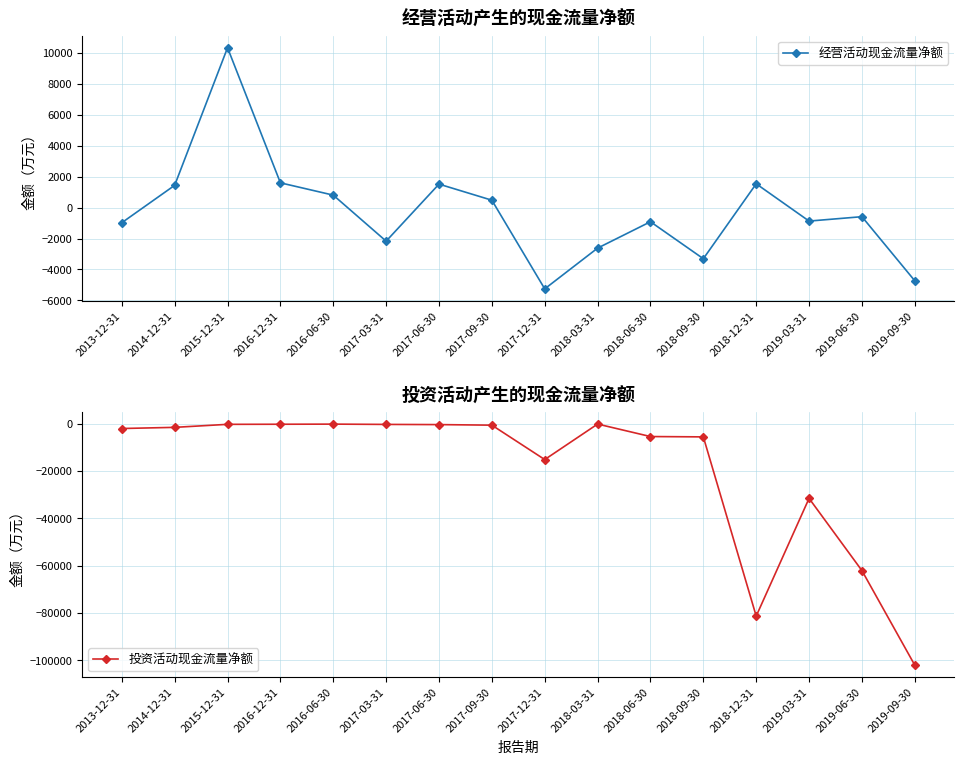

Is this an area chart (filled region under the line)?

No